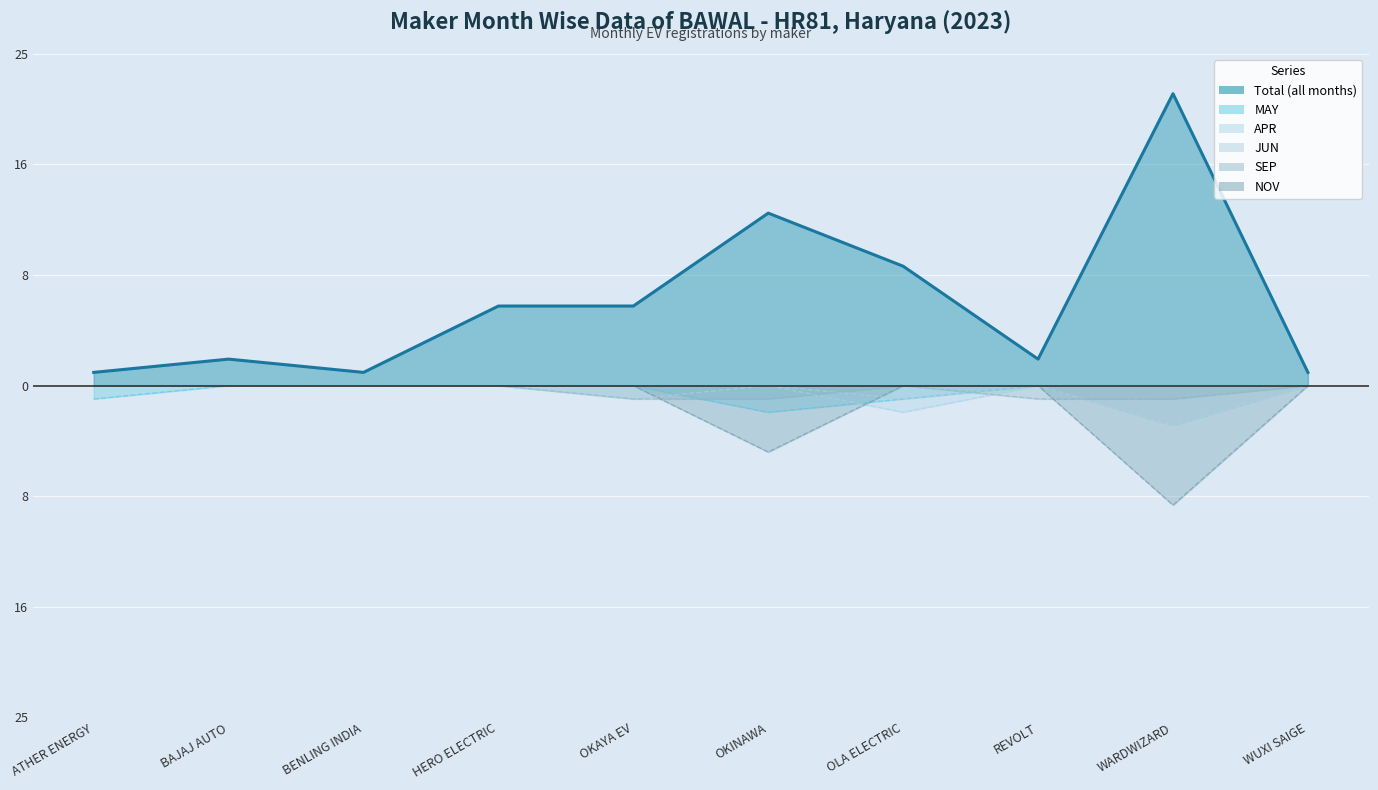

How many lines are shown in the chart?

6